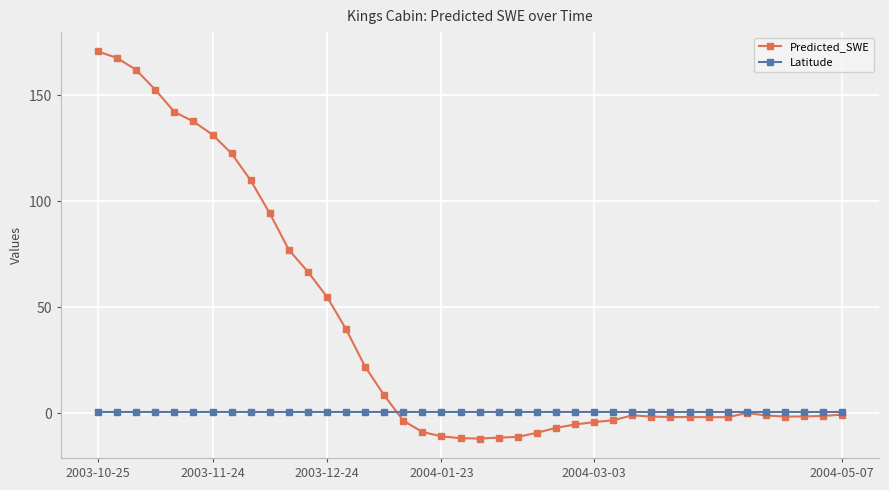

Which series has the widest spread of values?

Predicted_SWE